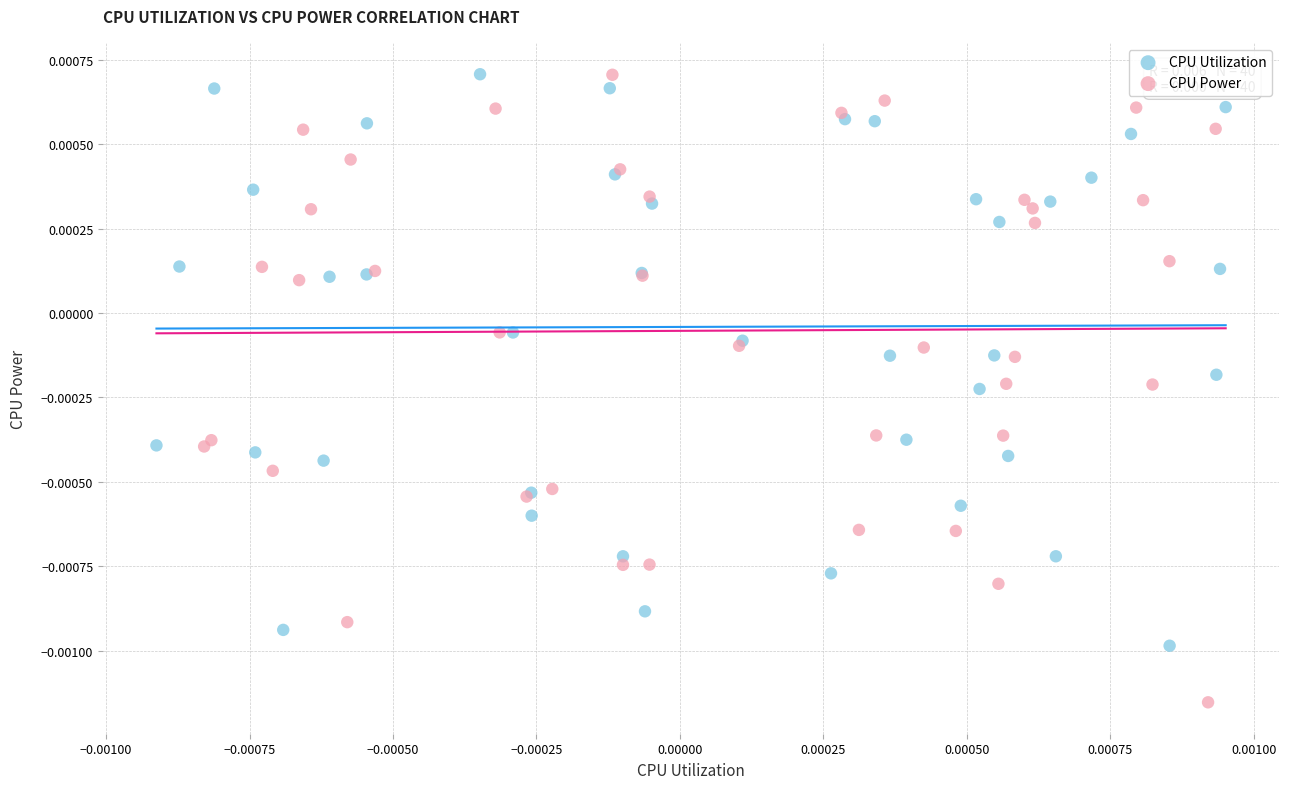

Which series contains the lowest Y value?

CPU Power